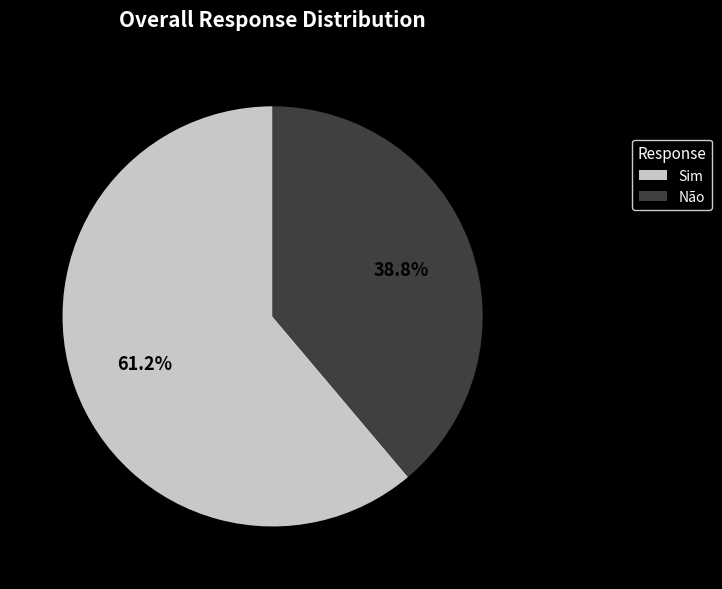

Is it true that Sim is 61% of the pie?

True